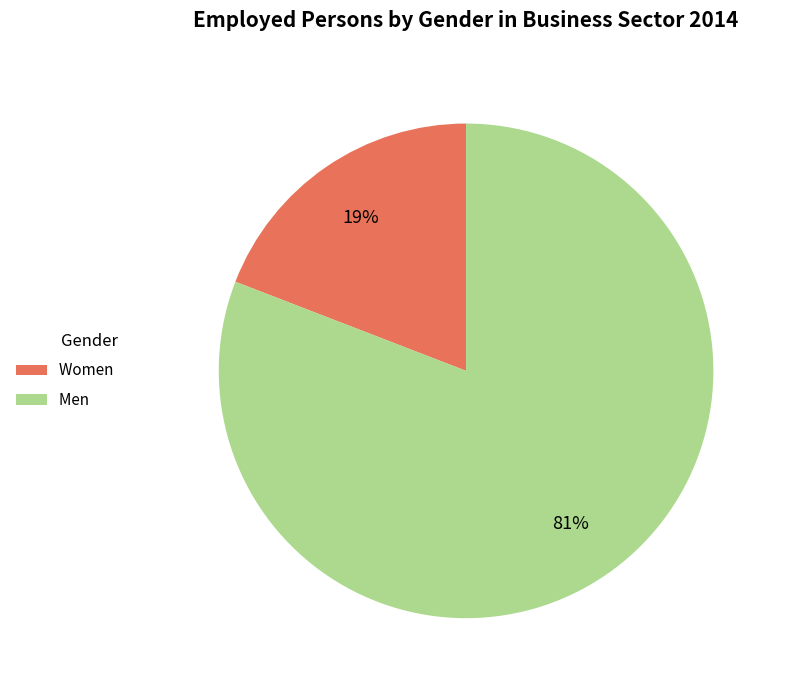

Is it true that Women is 19% of the pie?

True